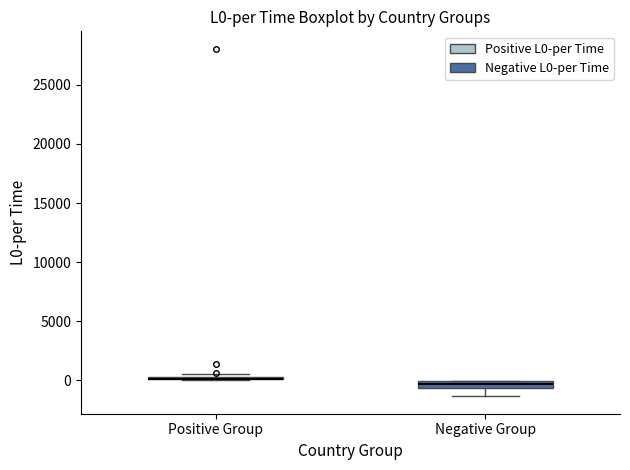

Where does the lower whisker of the box for Negative Group end on the y-axis? The values are not printed on the chart, so give them approximately, as read against the axis.

-1500